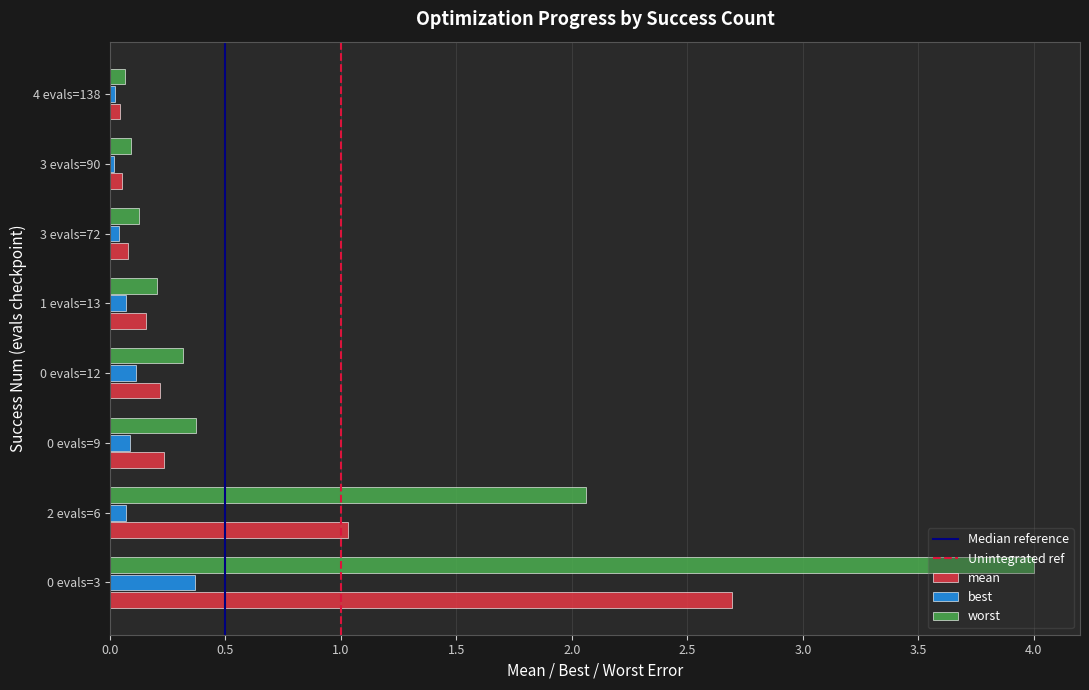

What value does the worst series have at 0 evals=3?

4.0